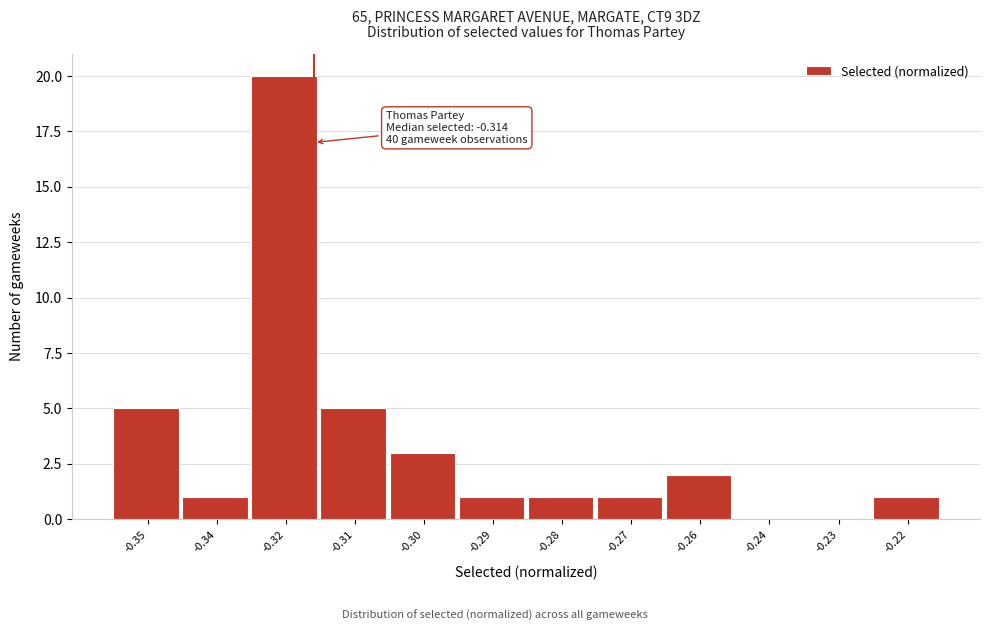

Reading left to right, what are all the values shown in this chart?

-0.35=5	-0.34=1	-0.32=20	-0.31=5	-0.30=3	-0.29=1	-0.28=1	-0.27=1	-0.26=2	-0.24=0	-0.23=0	-0.22=1